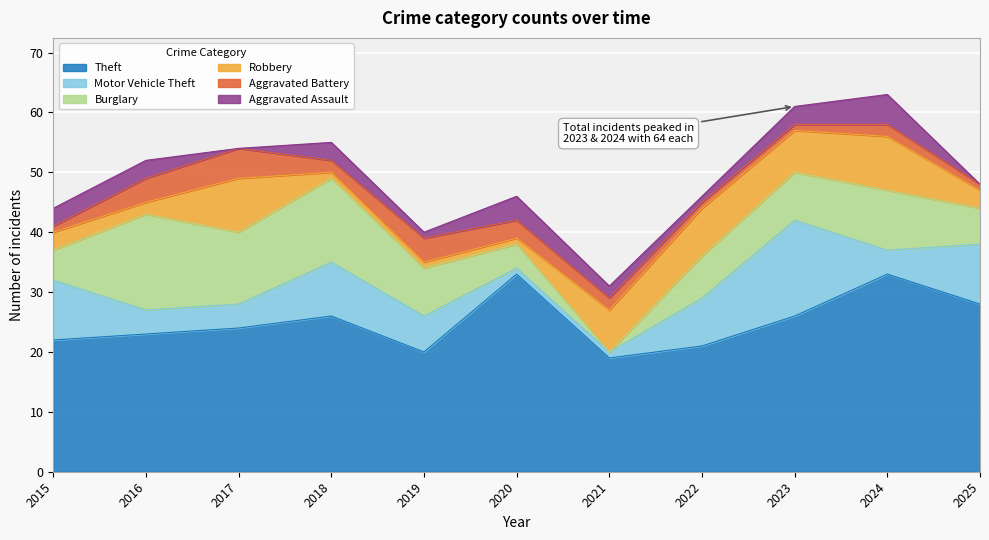

Which series has the widest spread of values?

Burglary